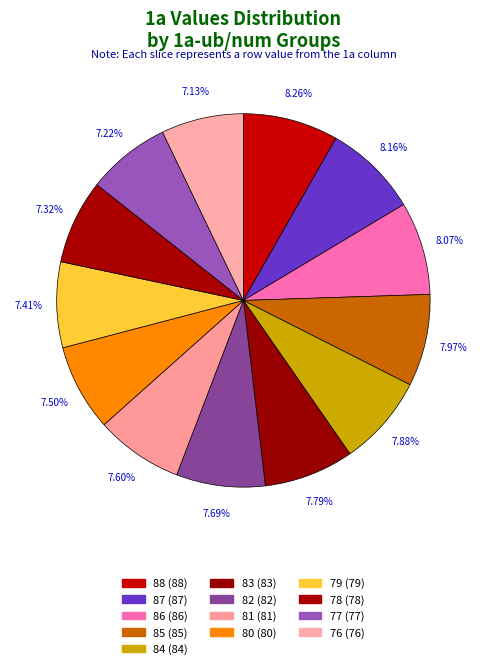

Combined, do 83 and 78 account for over 50%?

No